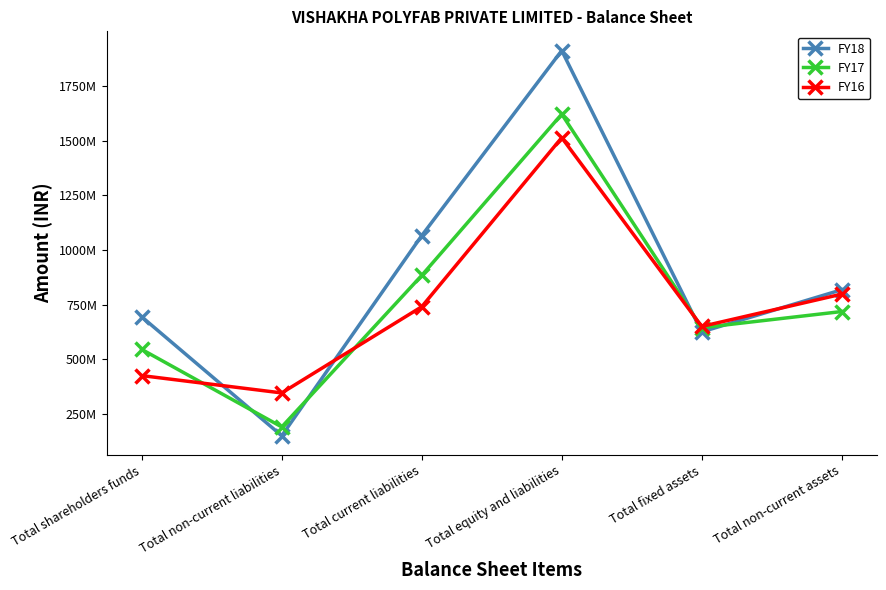

Does the chart have visible grid lines?

No